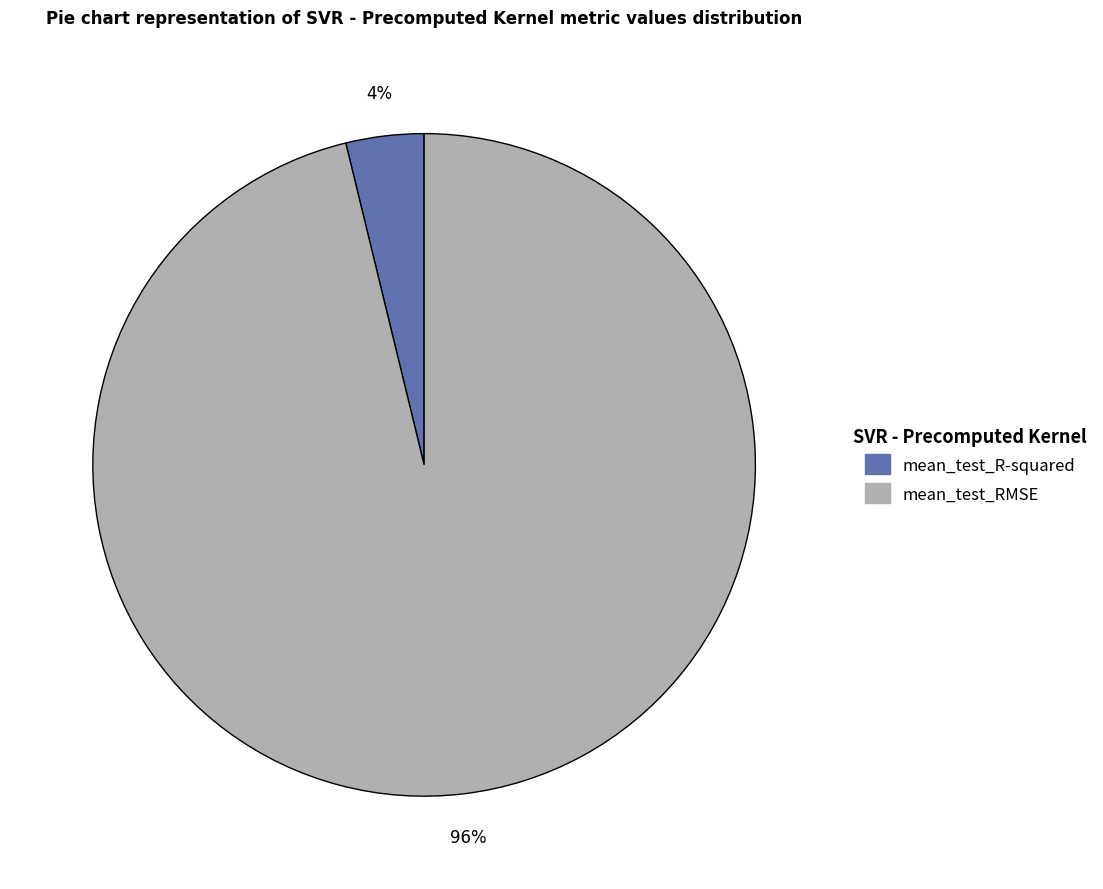

What percentage is the mean_test_RMSE slice, to the nearest percent?

96%